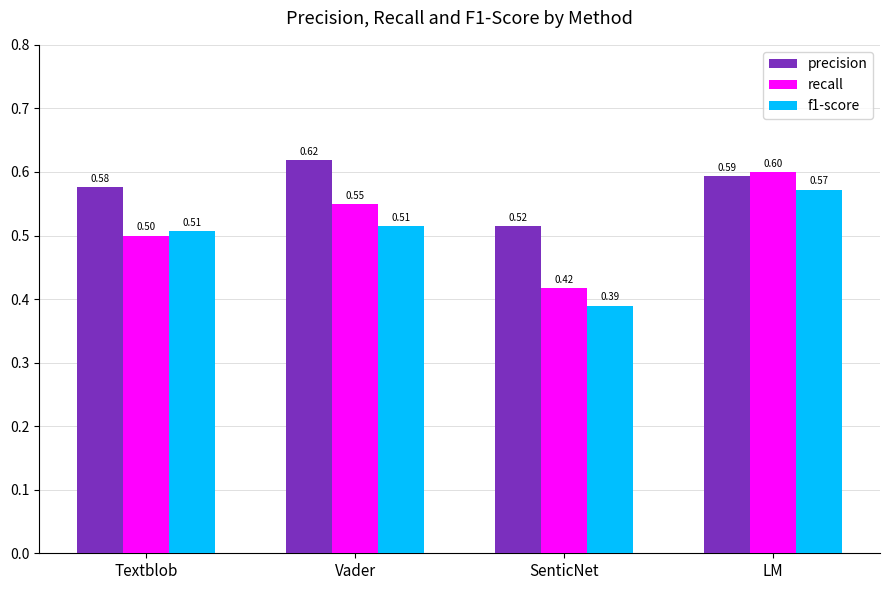

Is it true that f1-score equals 0.2 at SenticNet?

False